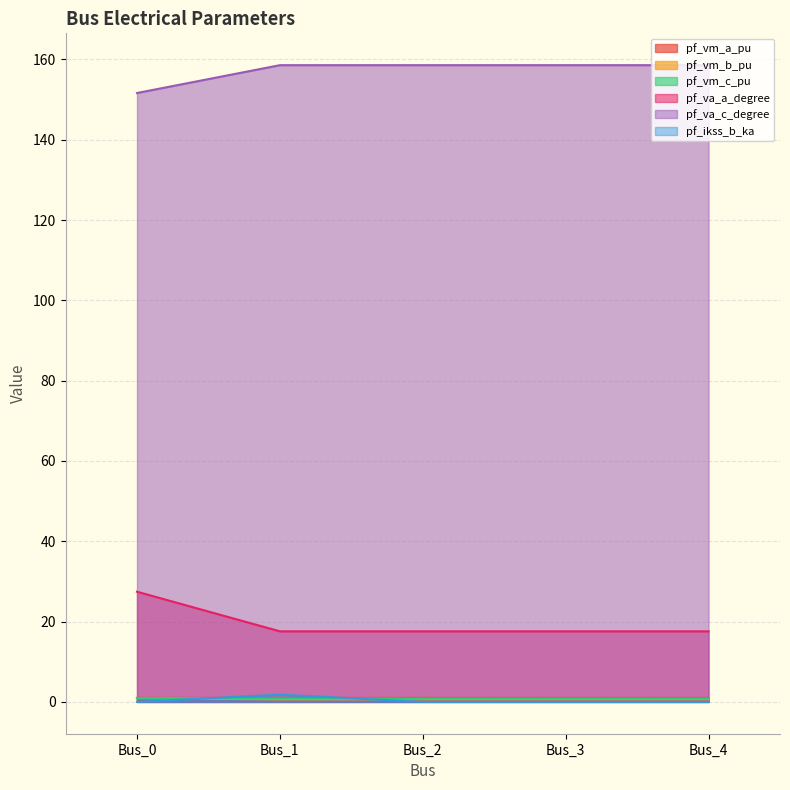

Is it true that pf_ikss_b_ka equals -1.0 at Bus_0?

False